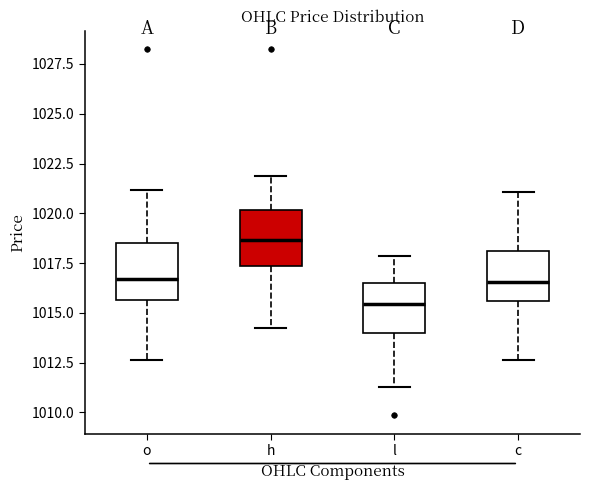

Where does the median line of the box for c sit on the y-axis? The values are not printed on the chart, so give them approximately, as read against the axis.

1016.5